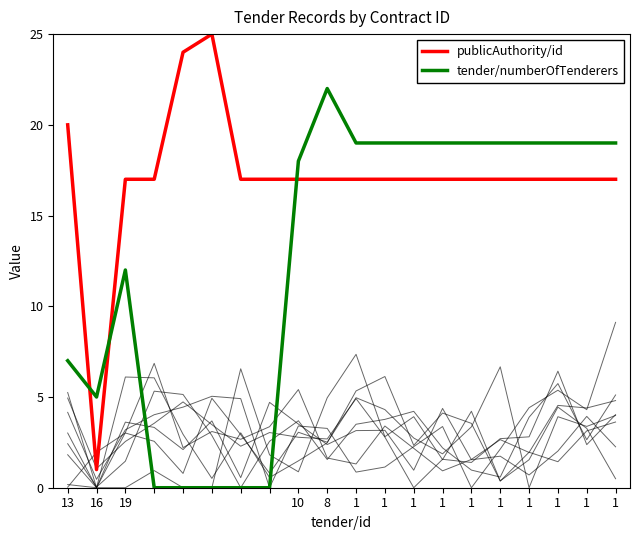

What is the difference between the second highest and second lowest values in the tender/numberOfTenderers series?

19